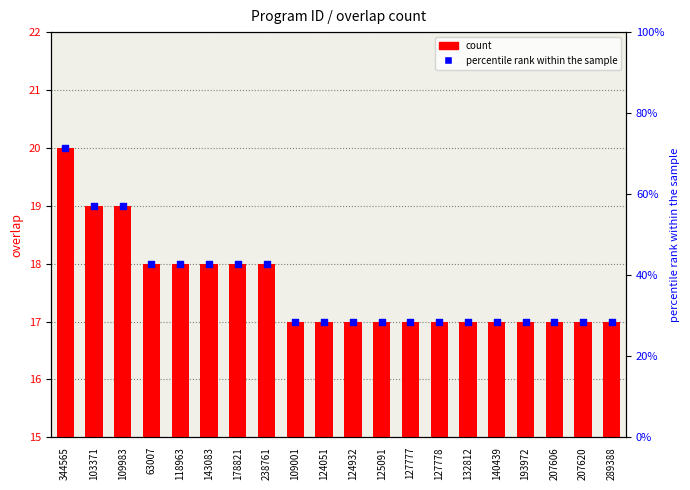

Which series contains the highest Y value?

percentile rank within the sample